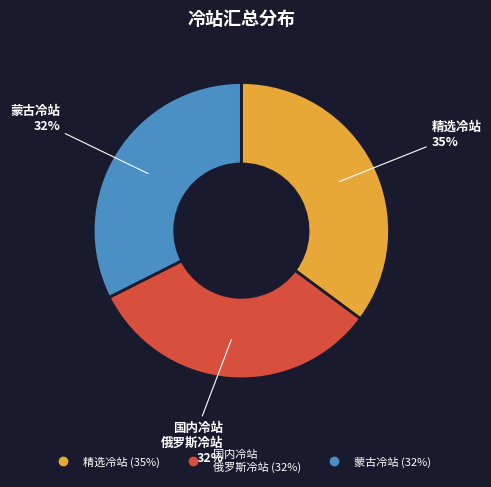

Approximately how many times larger is the value at 蒙古冷站 compared to 国内冷站 俄罗斯冷站?

1.0